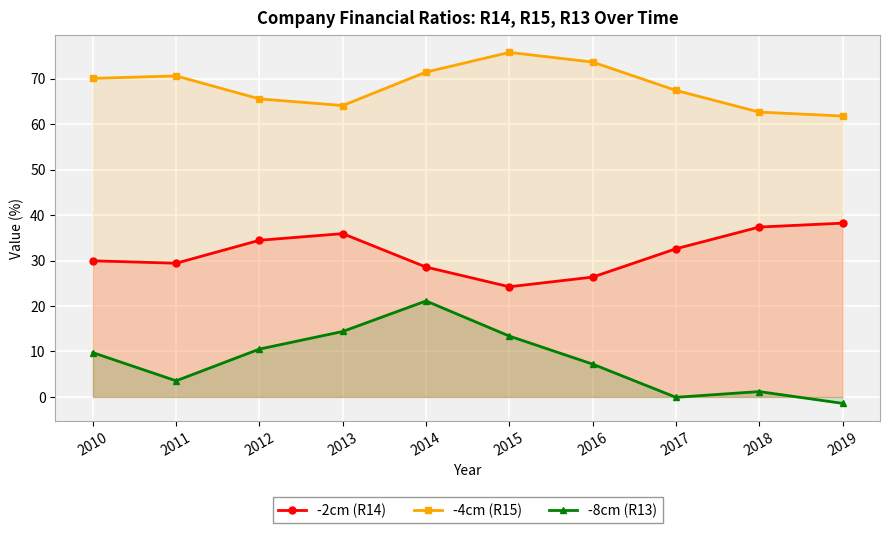

True or false: -2cm (R14) has a value of 29.4 at 2011.

True